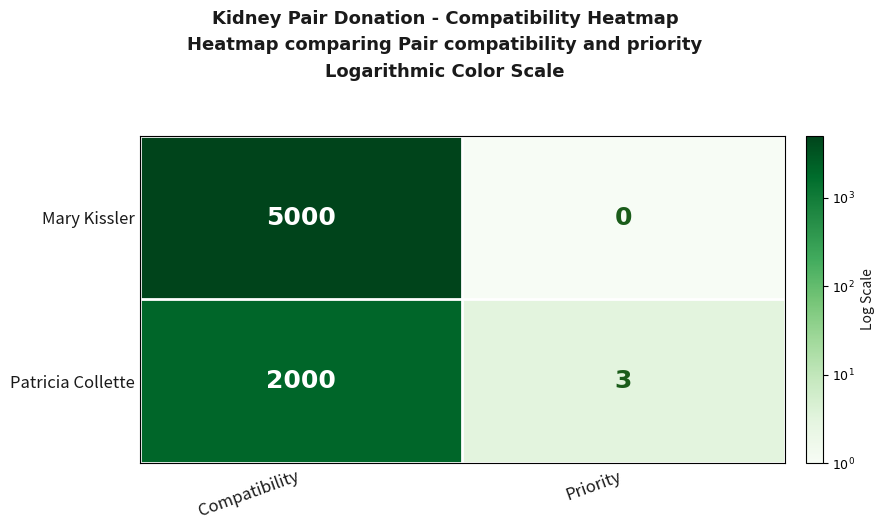

What is the spread (max minus min) of values at Priority?

3